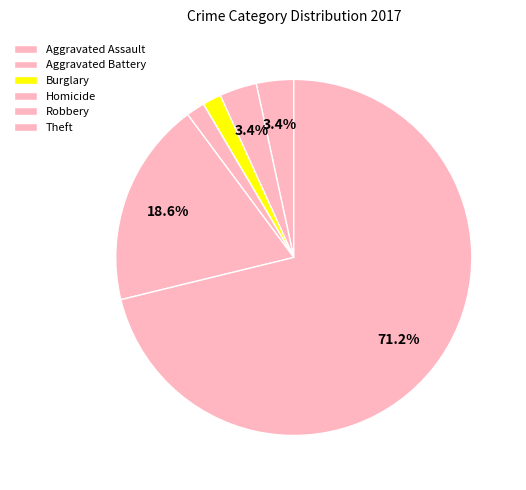

The Theft slice represents 83% of the pie. True or false?

False